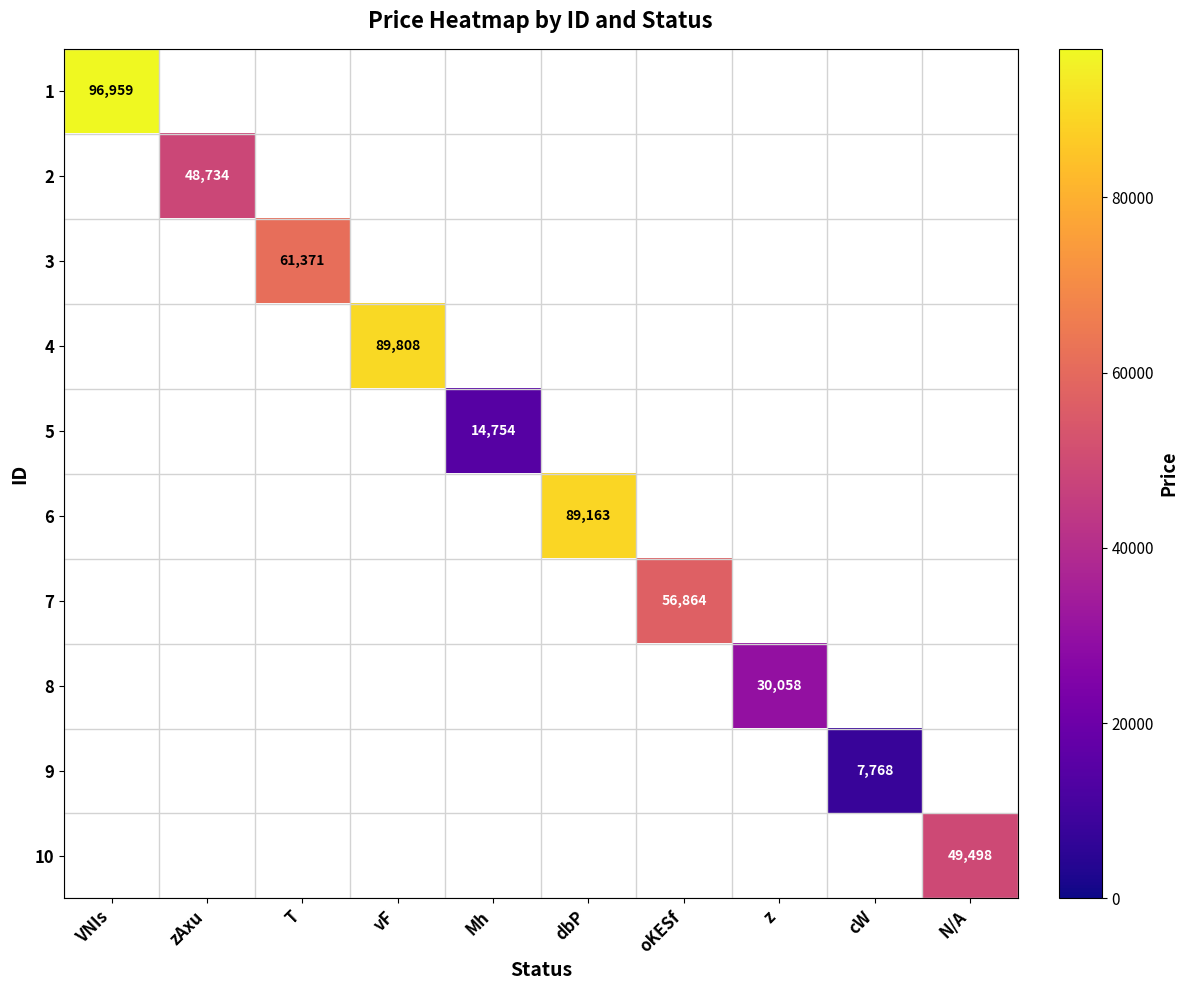

What is the highest value of the 1 series?

96959.0